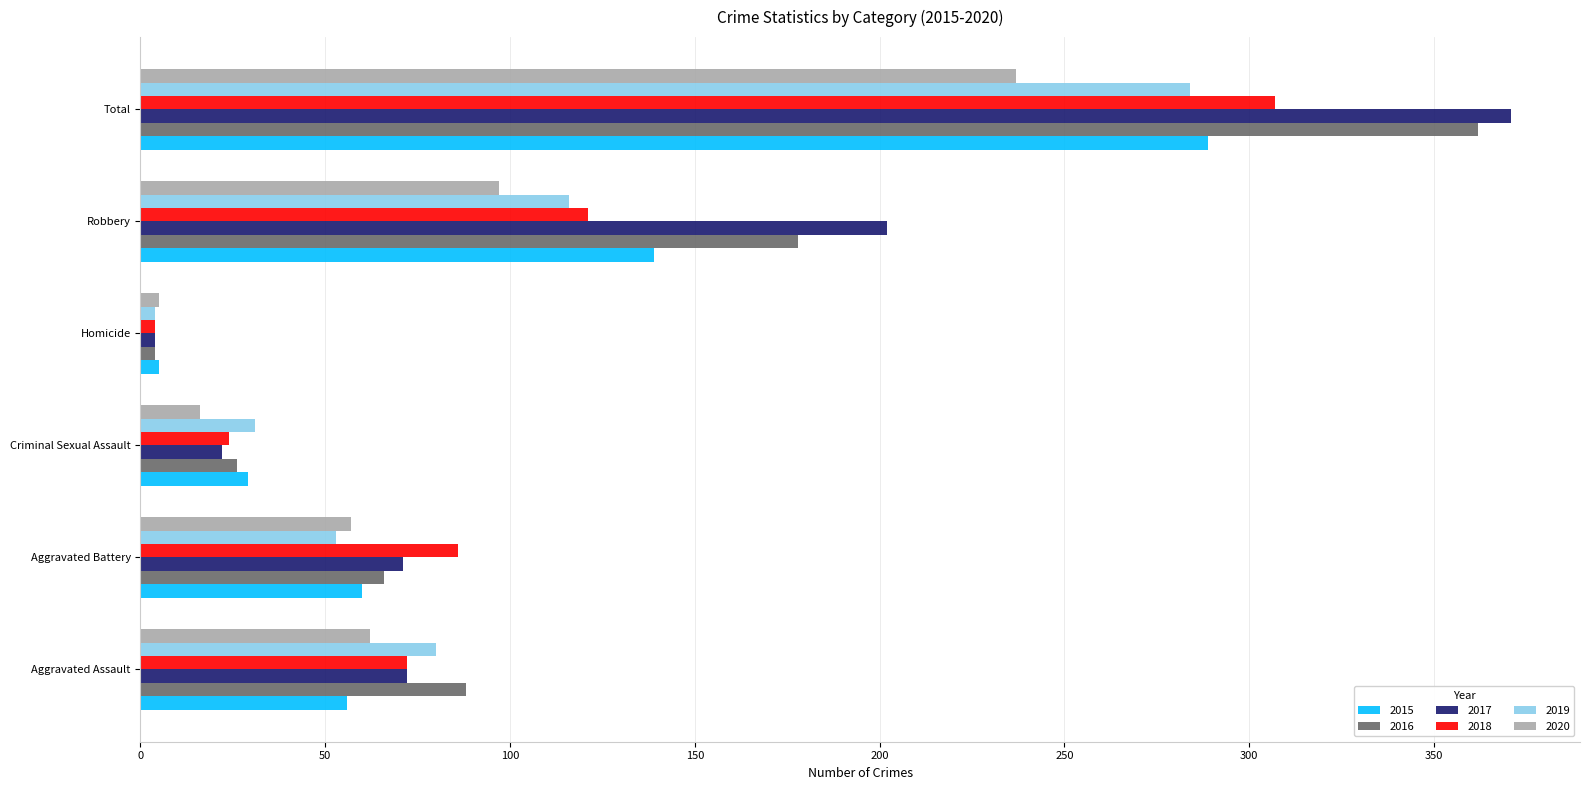

What is the average value of the 2019 series?

95